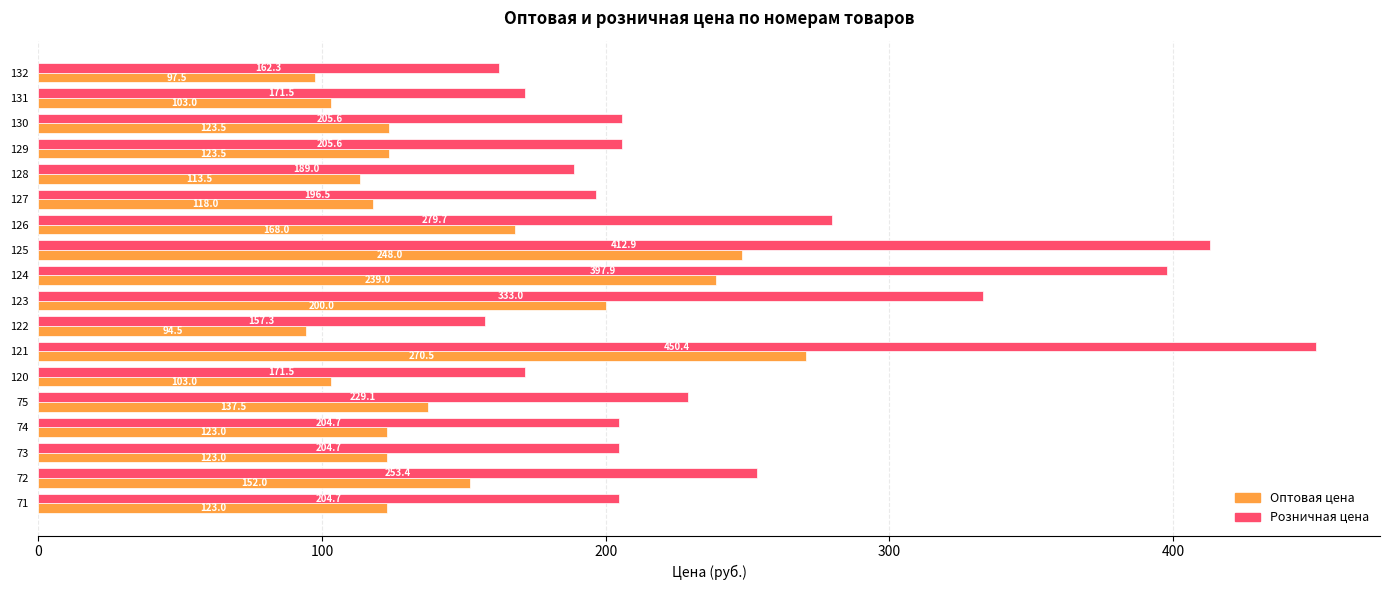

Where is Оптовая цена nearest to the value 182?

126